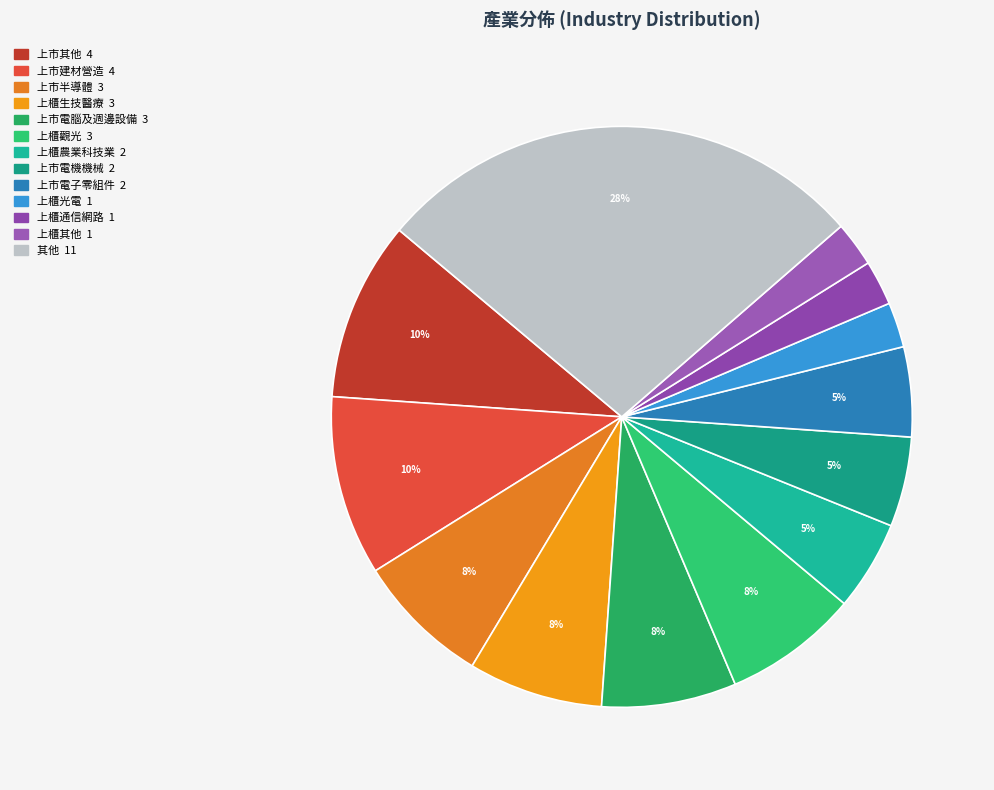

How many segments does this pie chart have?

13